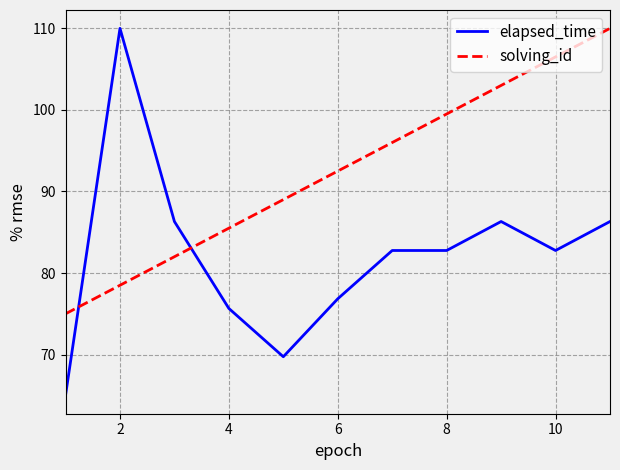

Which series has the widest spread of values?

elapsed_time